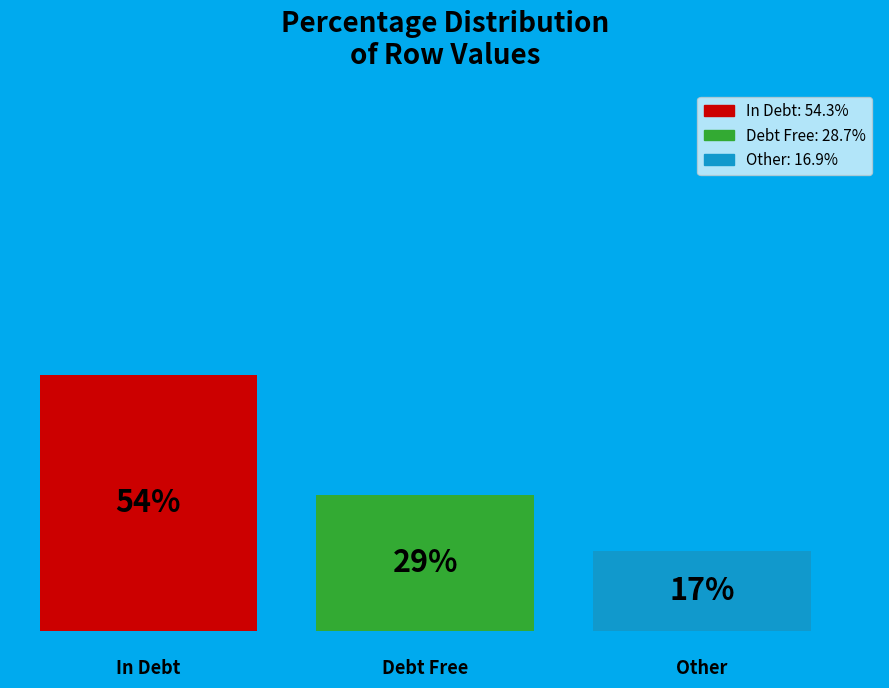

Does the chart contain stacked bars?

No